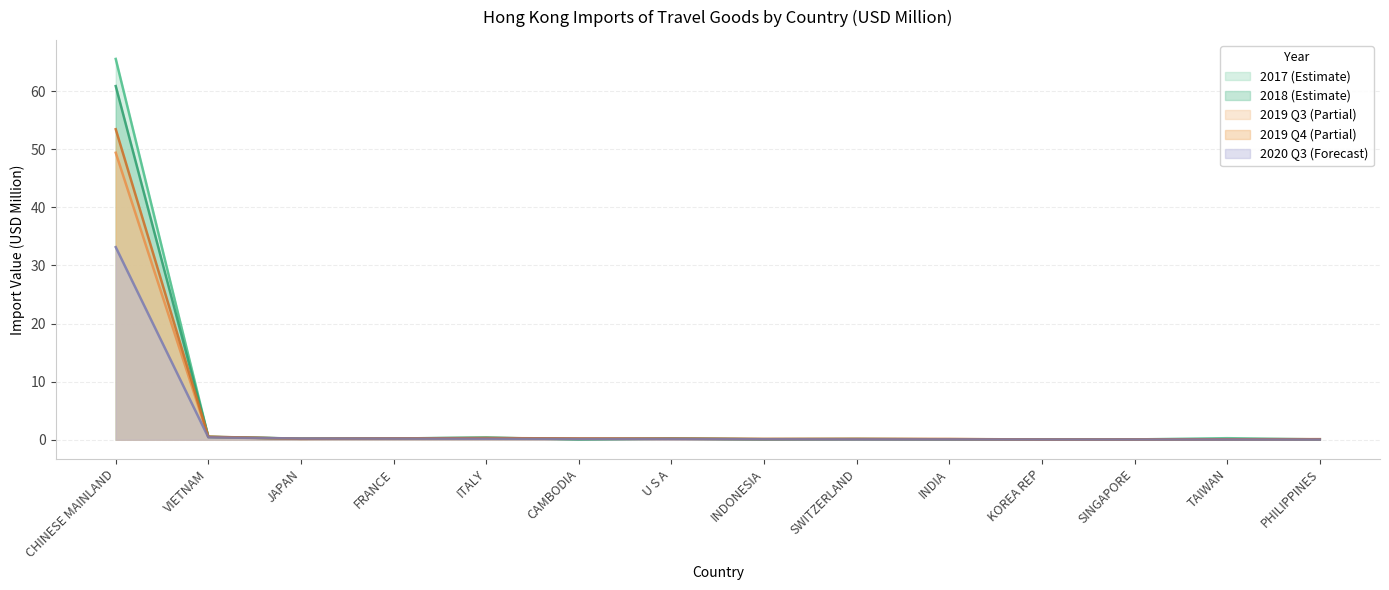

At which category is the sum across all series the highest?

CHINESE MAINLAND